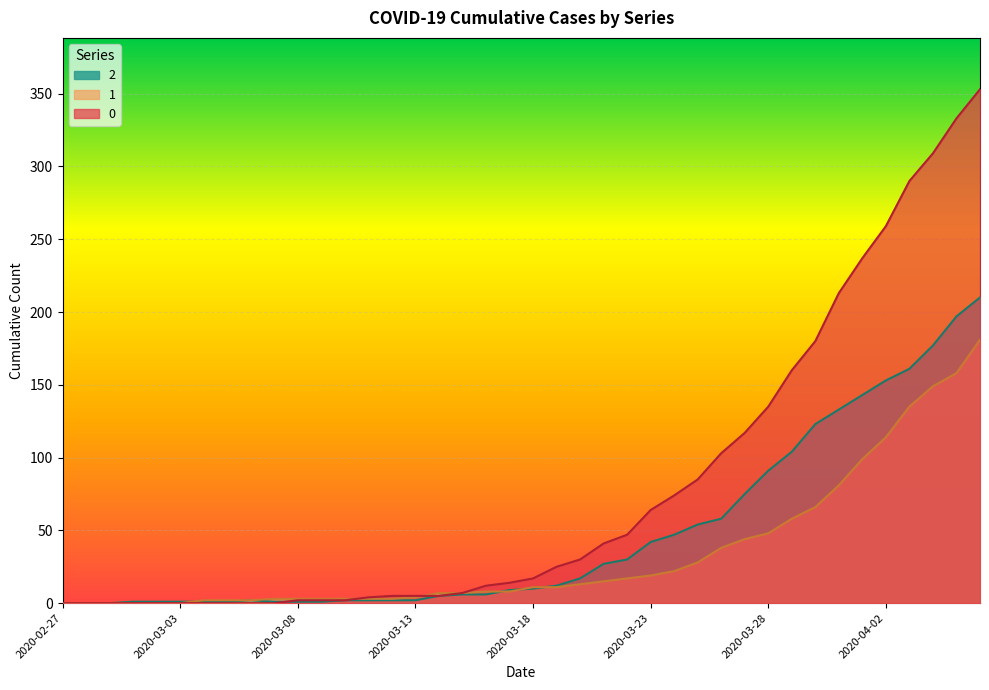

Rank the categories by 2 value from lowest to highest.

2020-02-27, 2020-02-28, 2020-02-29, 2020-03-01, 2020-03-02, 2020-03-03, 2020-03-04, 2020-03-05, 2020-03-07, 2020-03-08, 2020-03-09, 2020-03-06, 2020-03-10, 2020-03-11, 2020-03-12, 2020-03-13, 2020-03-14, 2020-03-15, 2020-03-16, 2020-03-17, 2020-03-18, 2020-03-19, 2020-03-20, 2020-03-21, 2020-03-22, 2020-03-23, 2020-03-24, 2020-03-25, 2020-03-26, 2020-03-27, 2020-03-28, 2020-03-29, 2020-03-30, 2020-03-31, 2020-04-01, 2020-04-02, 2020-04-03, 2020-04-04, 2020-04-05, 2020-04-06